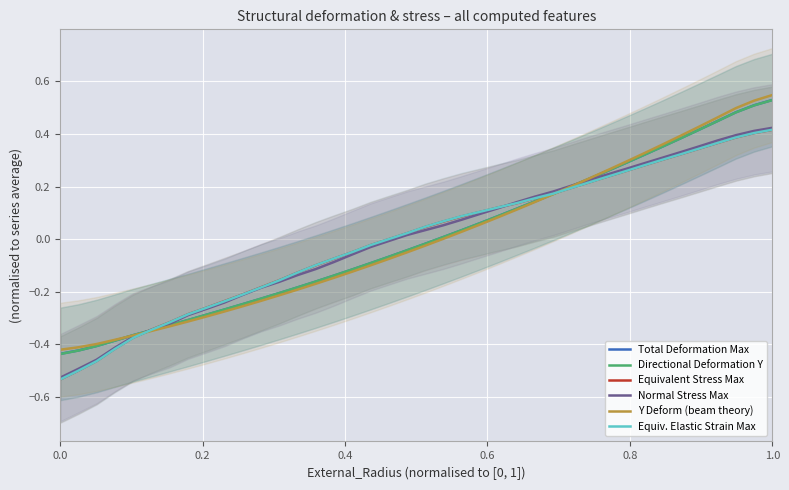

Which series has the widest spread of values?

Y Deform (beam theory)